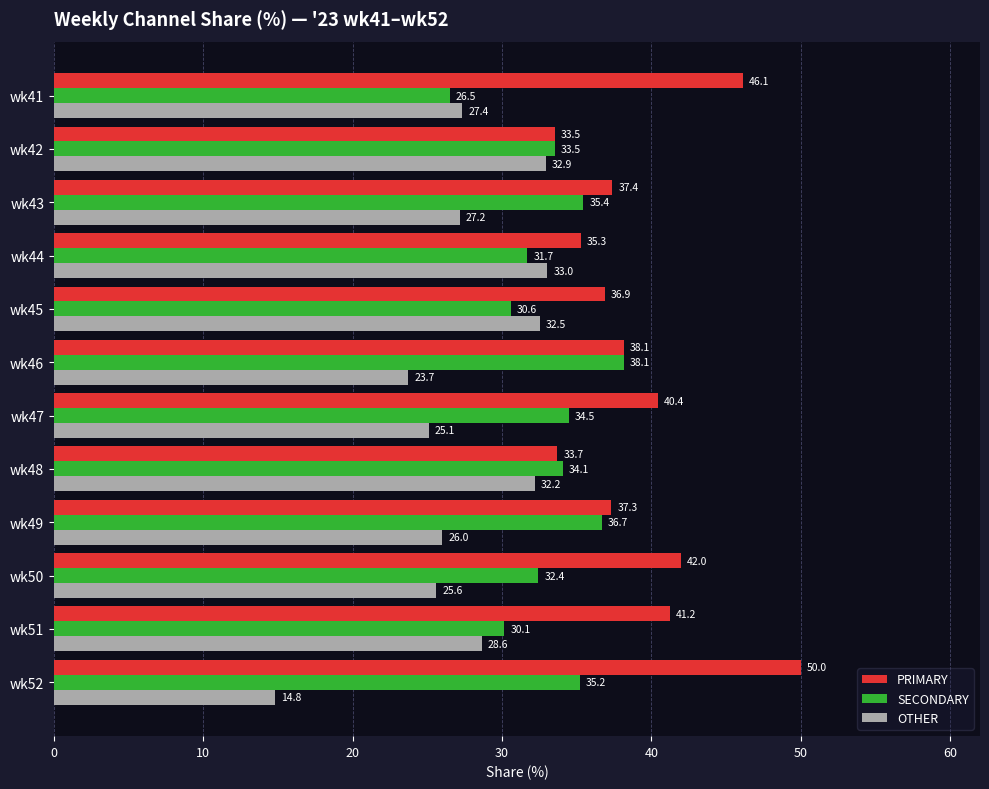

What value does the OTHER series have at wk52?

14.8